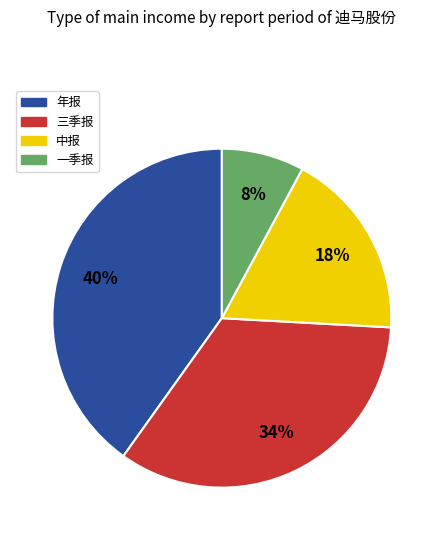

Rank the categories by value from lowest to highest.

一季报, 中报, 三季报, 年报